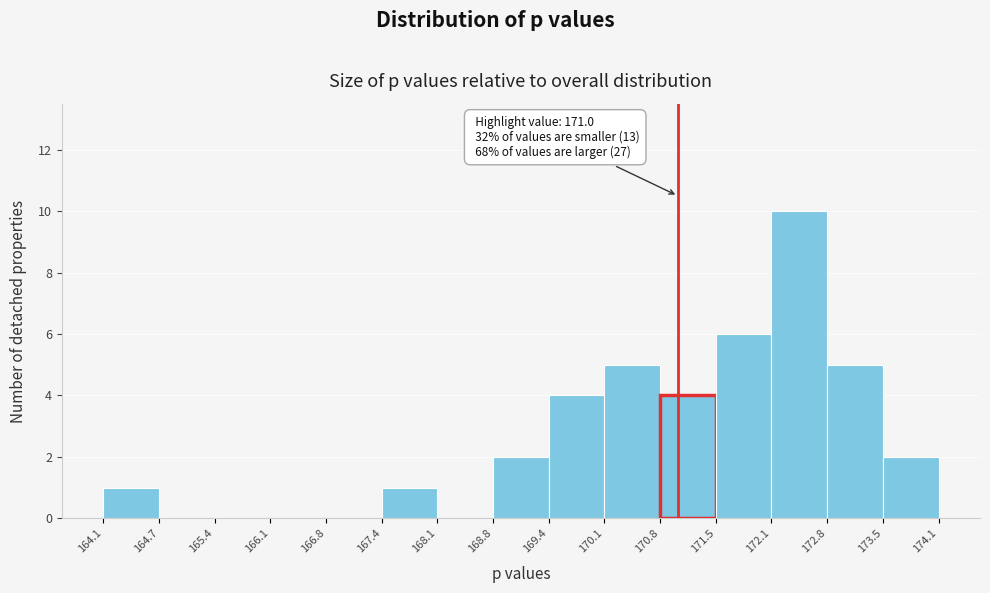

Which range on the x-axis has the tallest bar?

172.1 to 172.8